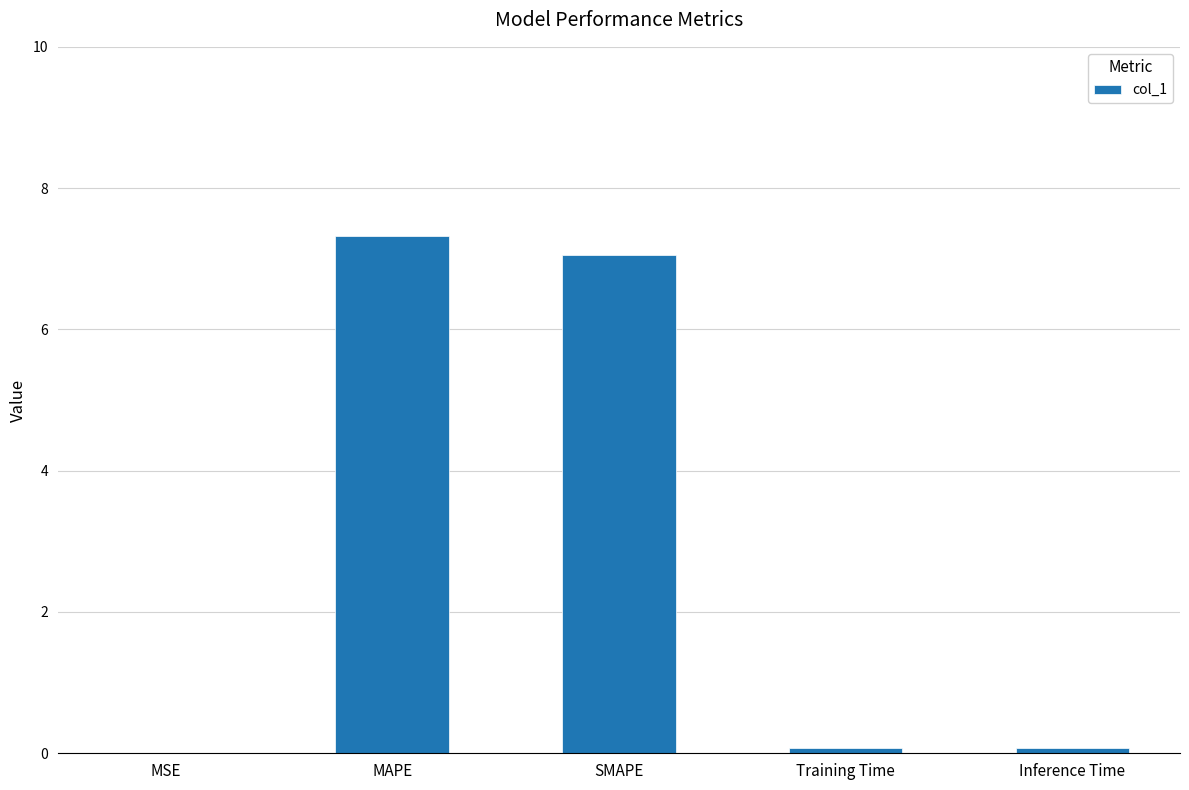

The value at MAPE is 7.3. True or false?

True